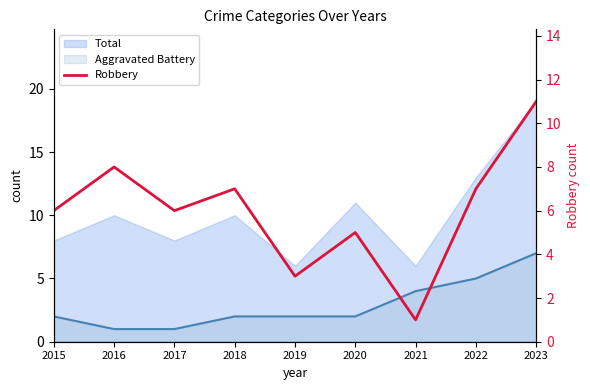

How many values are below 6?

3